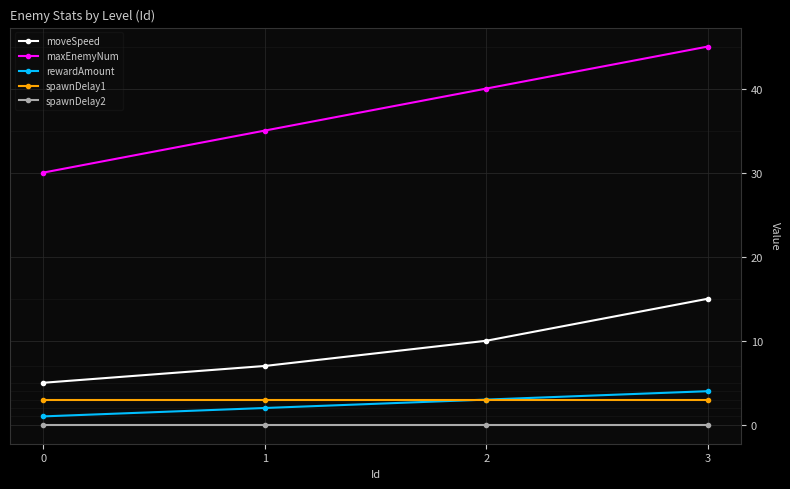

Rank the series at 0 from highest to lowest value.

maxEnemyNum, moveSpeed, spawnDelay1, rewardAmount, spawnDelay2